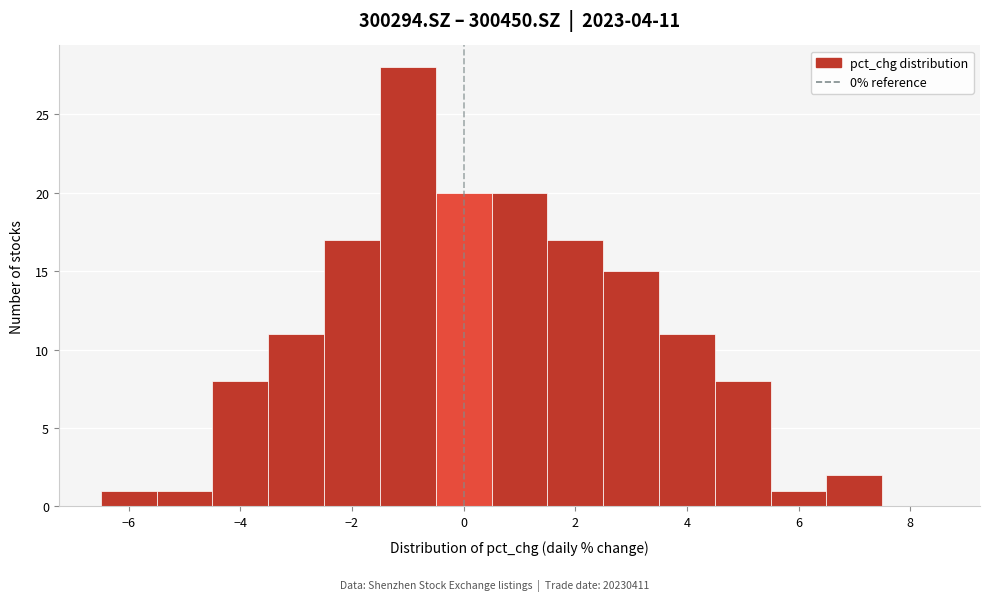

Which range on the x-axis has the tallest bar?

-1.5 to -0.5